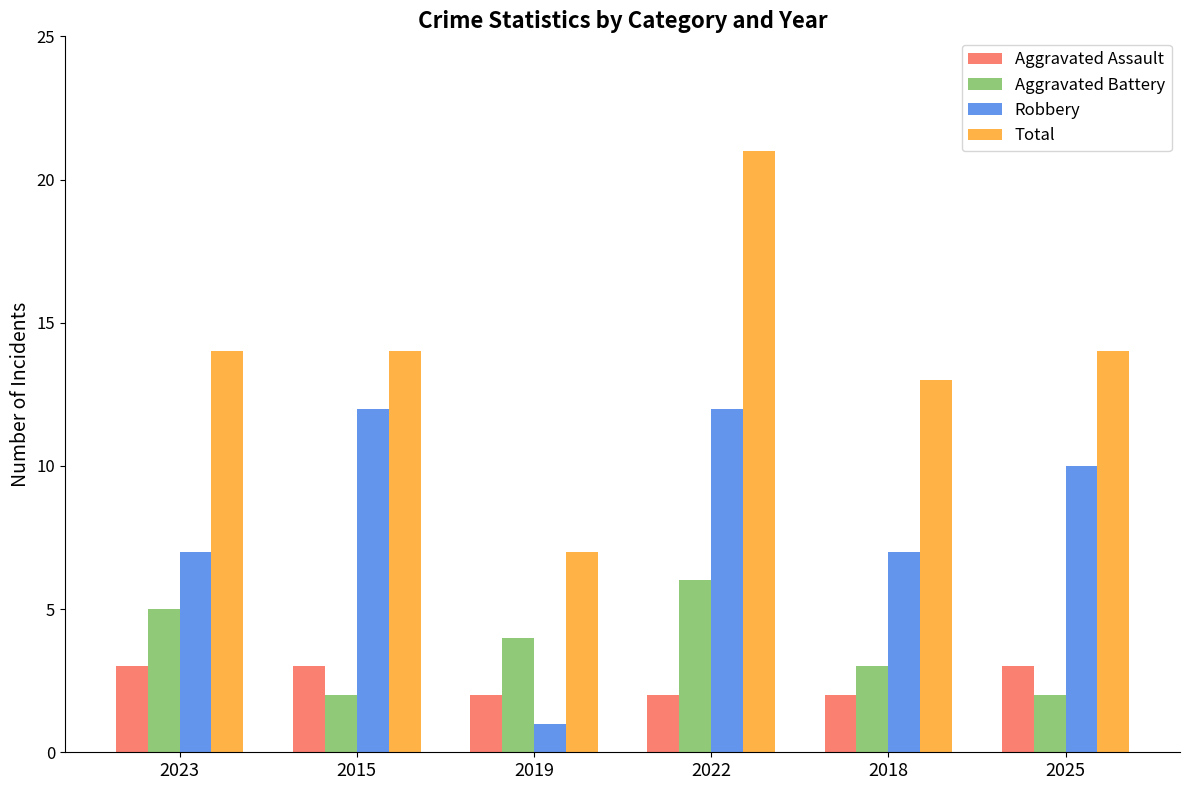

How many data points in Aggravated Battery are less than 4?

3